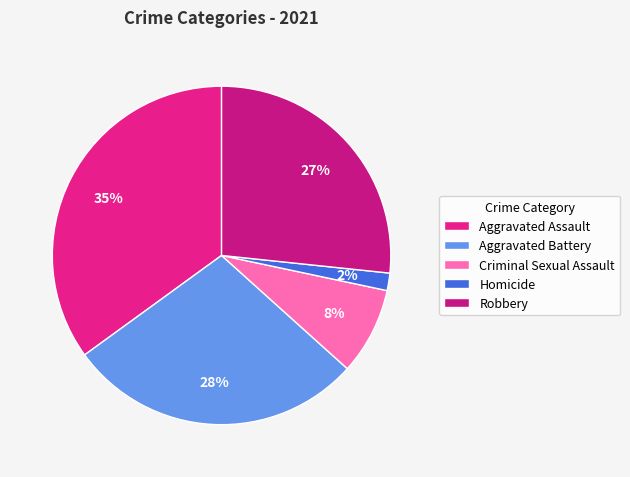

Which slice is the largest?

Aggravated Assault